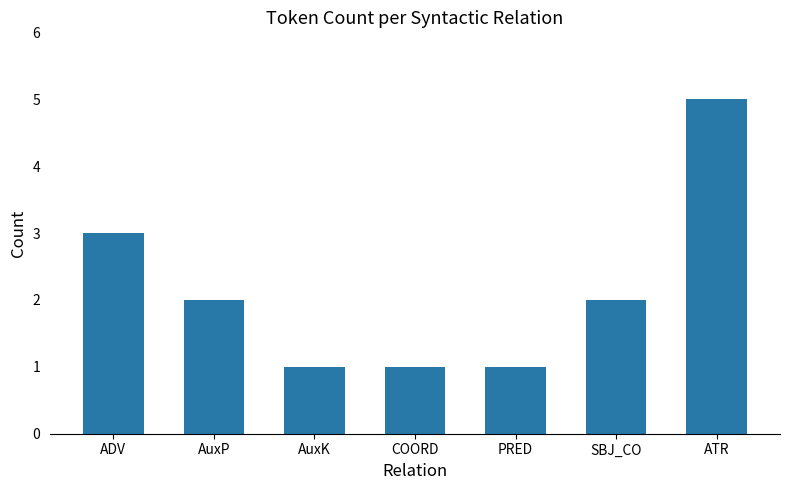

What is the label of the 4th bar from the right?

COORD